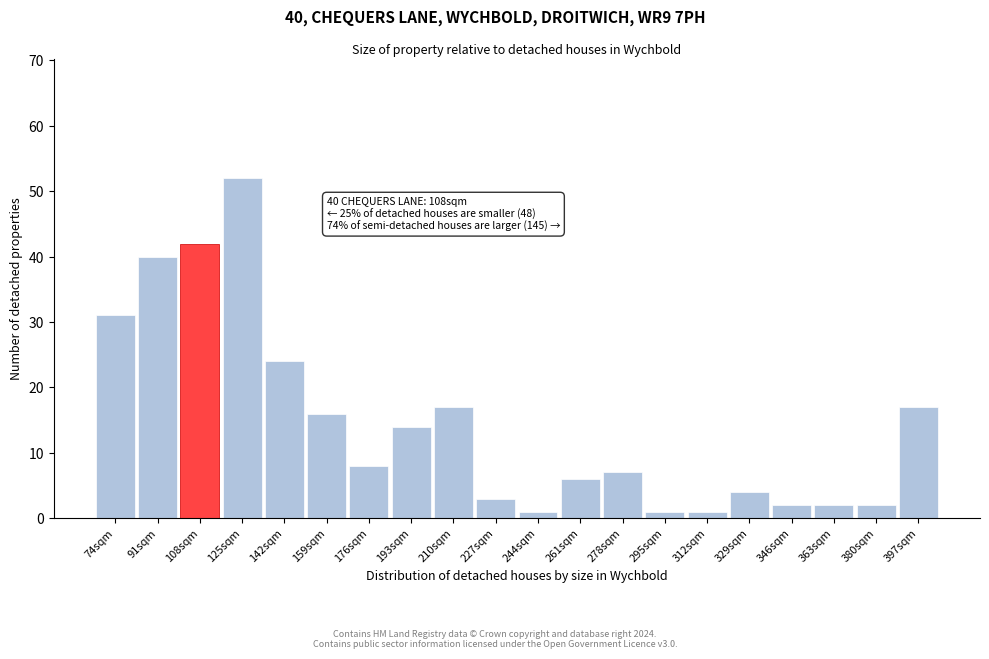

Reading left to right, list all the values displayed in this chart.

74sqm=31	91sqm=40	108sqm=42	125sqm=52	142sqm=24	159sqm=16	176sqm=8	193sqm=14	210sqm=17	227sqm=3	244sqm=1	261sqm=6	278sqm=7	295sqm=1	312sqm=1	329sqm=4	346sqm=2	363sqm=2	380sqm=2	397sqm=17